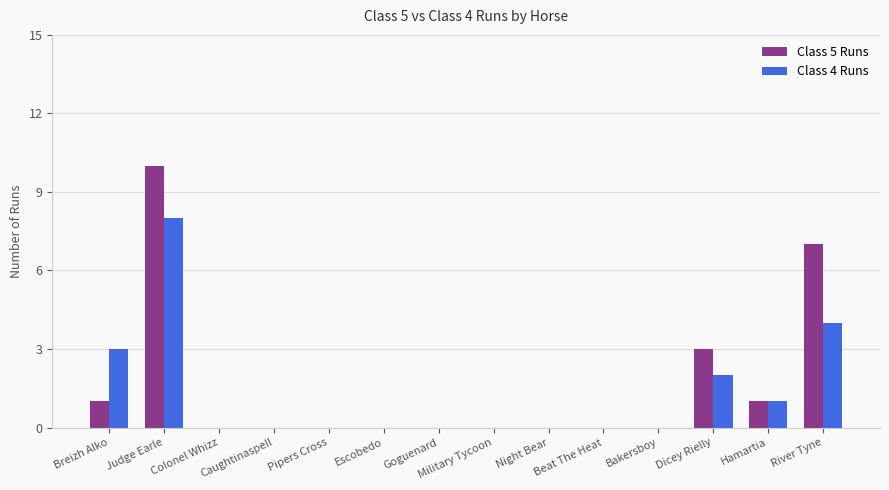

What is the approximate value of Class 5 Runs at River Tyne, to the nearest 5?

5